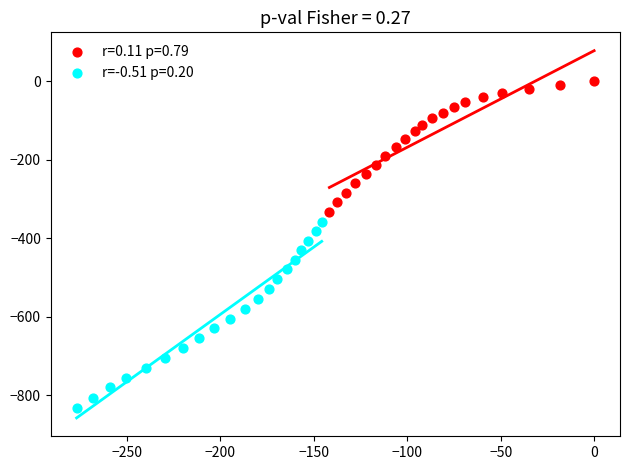

Which series reaches the maximum Y coordinate?

r=0.11 p=0.79